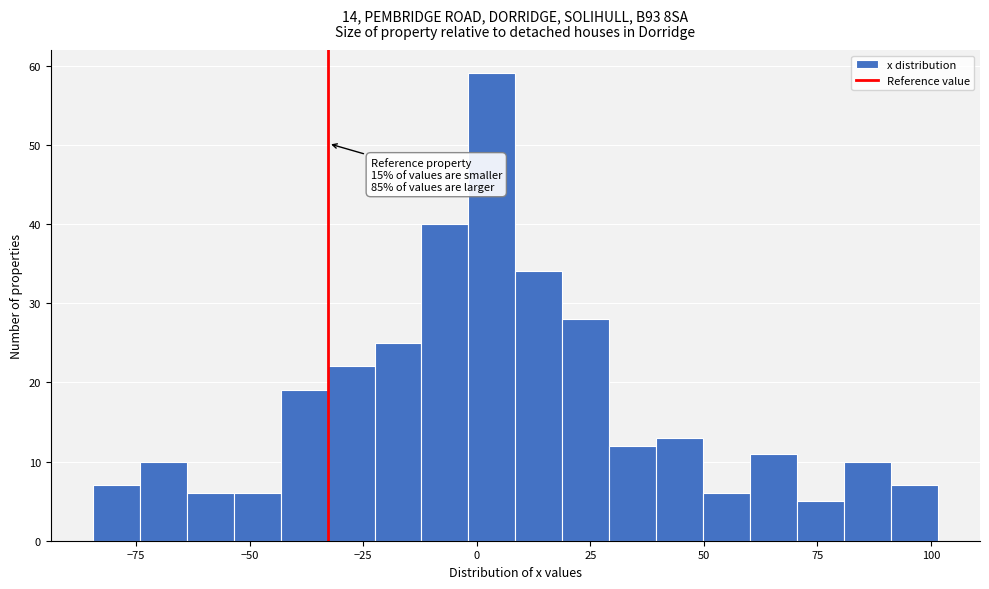

Around what value on the x-axis is the tallest bar? Give the approximate position of its centre, as read against the axis.

5